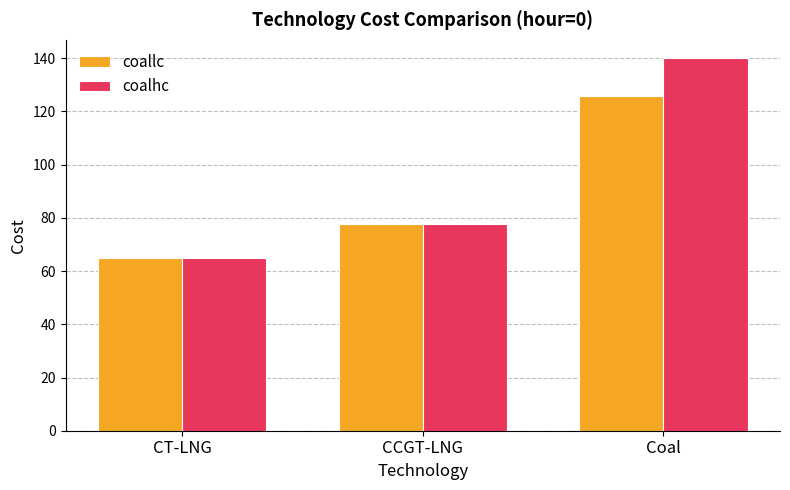

Which series has the widest spread of values?

coalhc